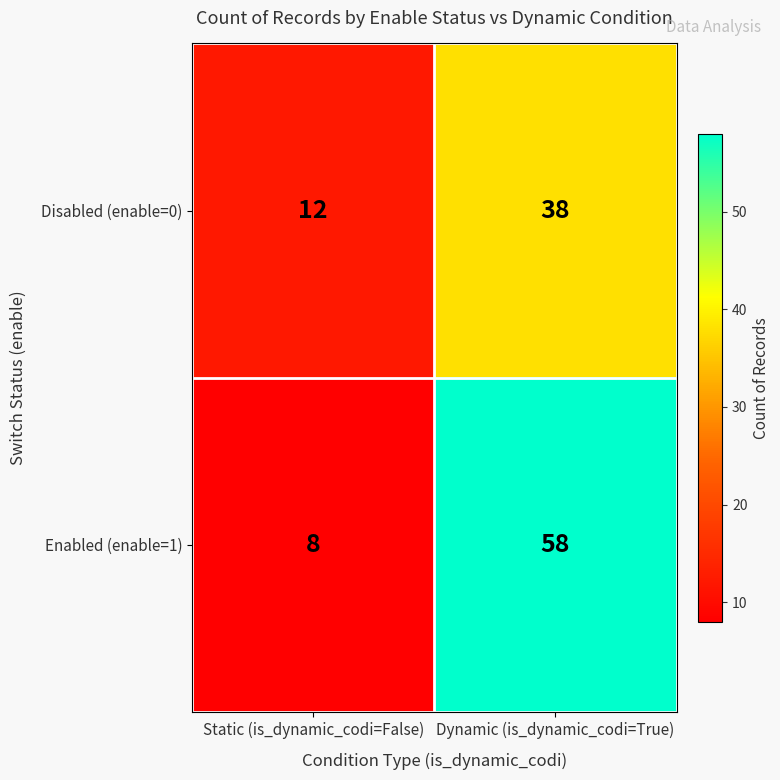

Where is Enabled (enable=1) nearest to the value 33?

Static (is_dynamic_codi=False)